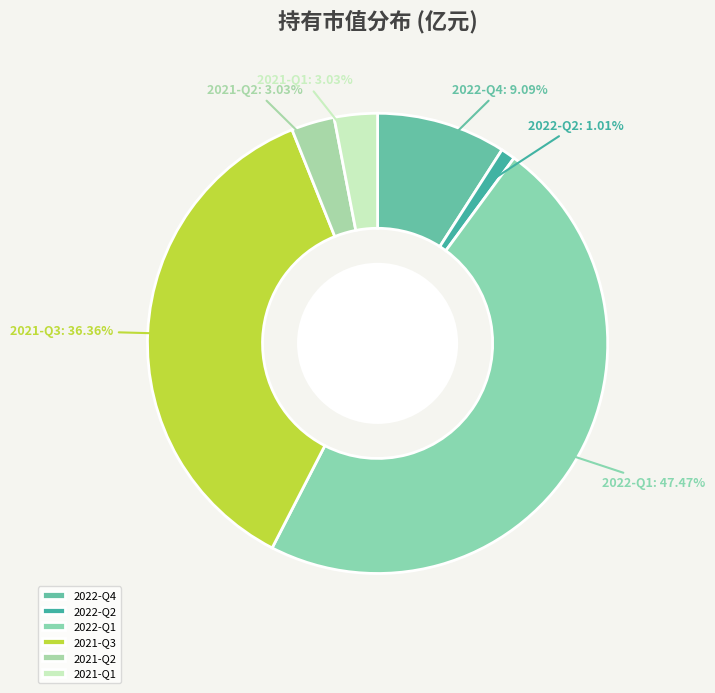

The 2022-Q4 slice represents 9% of the pie. True or false?

True